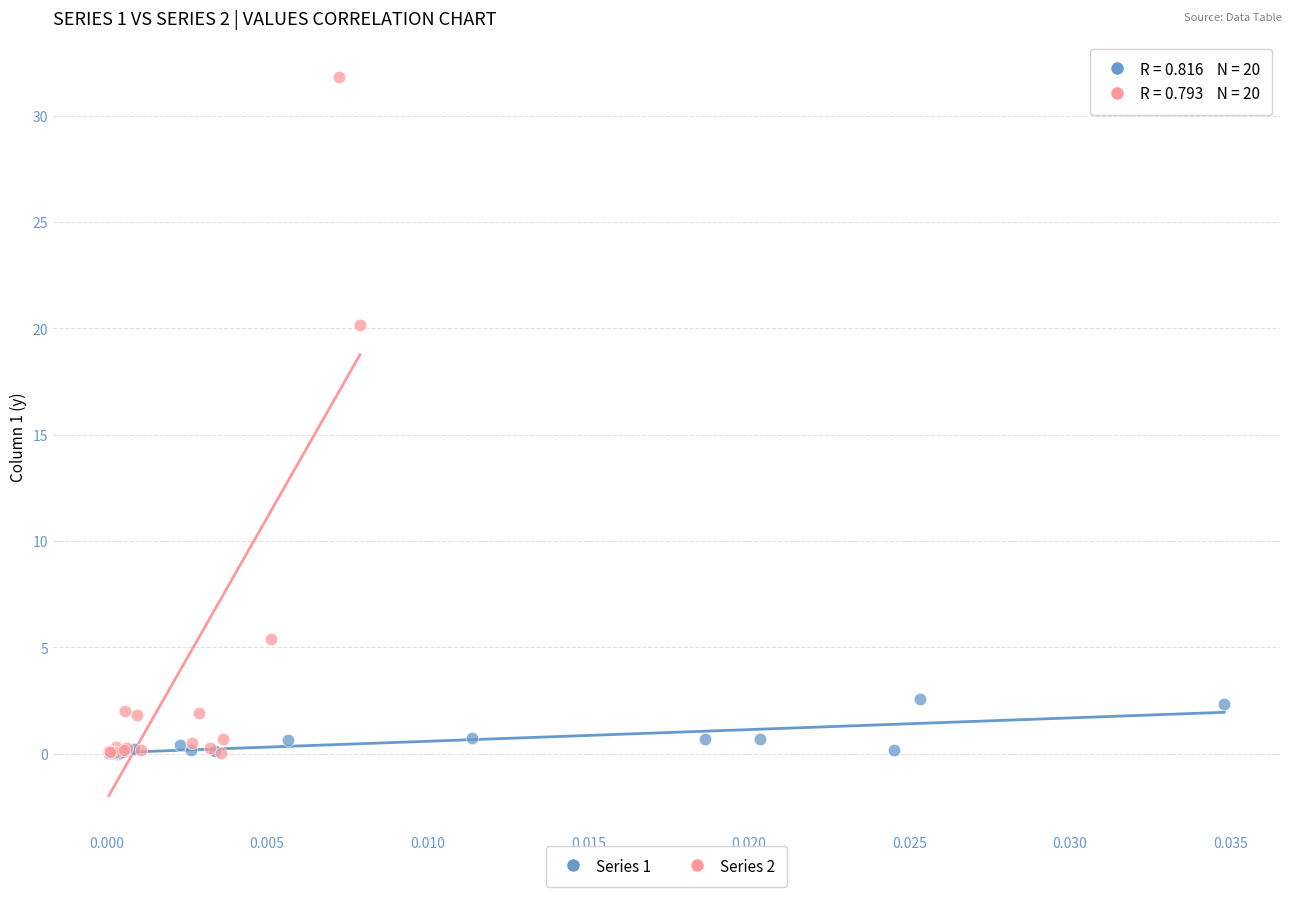

Which series has the widest spread of Y values?

Series 2